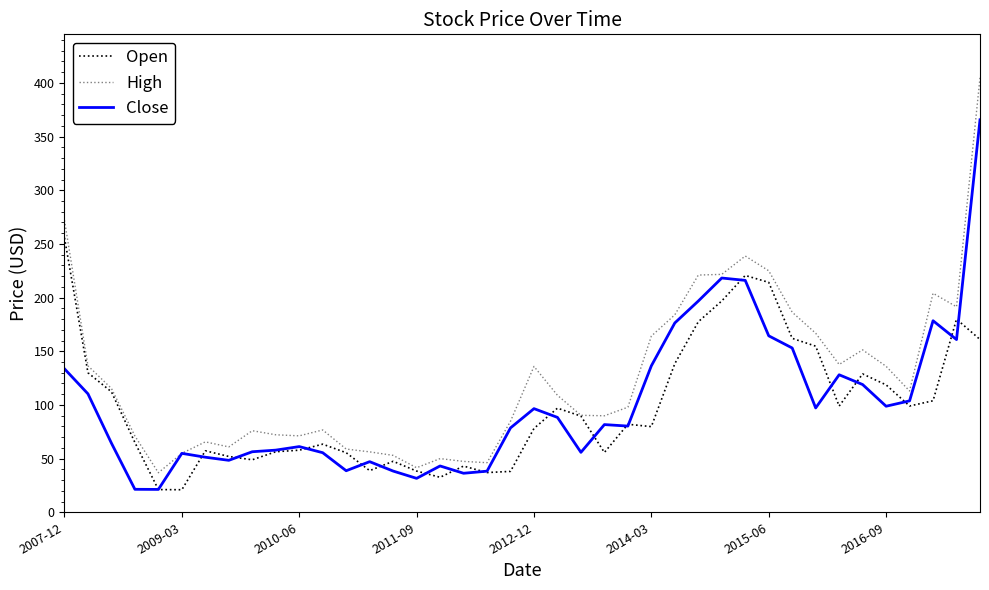

What is the maximum value shown in the chart?

404.8